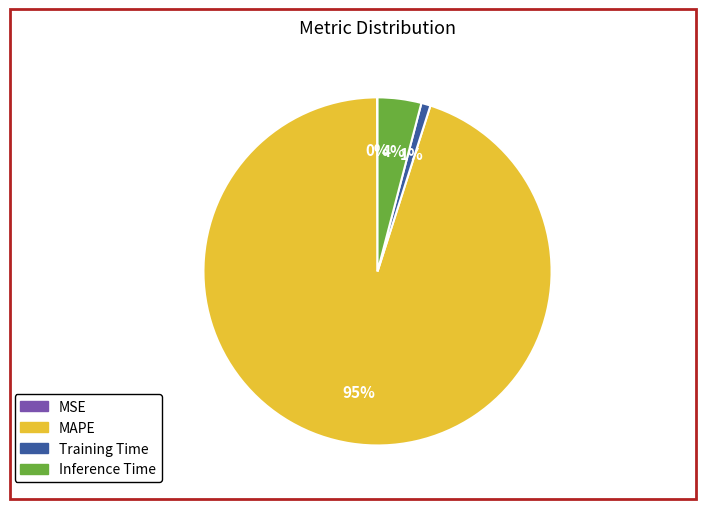

To the nearest percent, what portion does MAPE represent?

95%